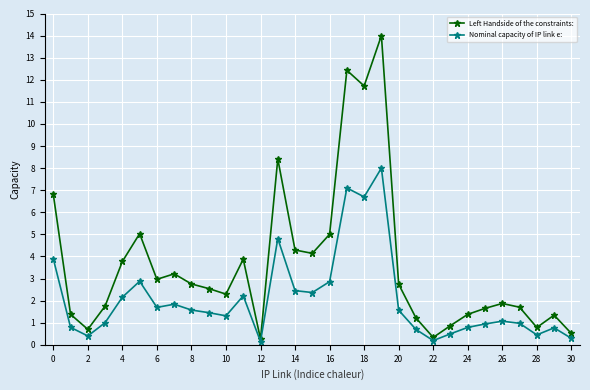

True or false: Left Handside of the constraints: has more than 1 points higher than both neighbors.

True